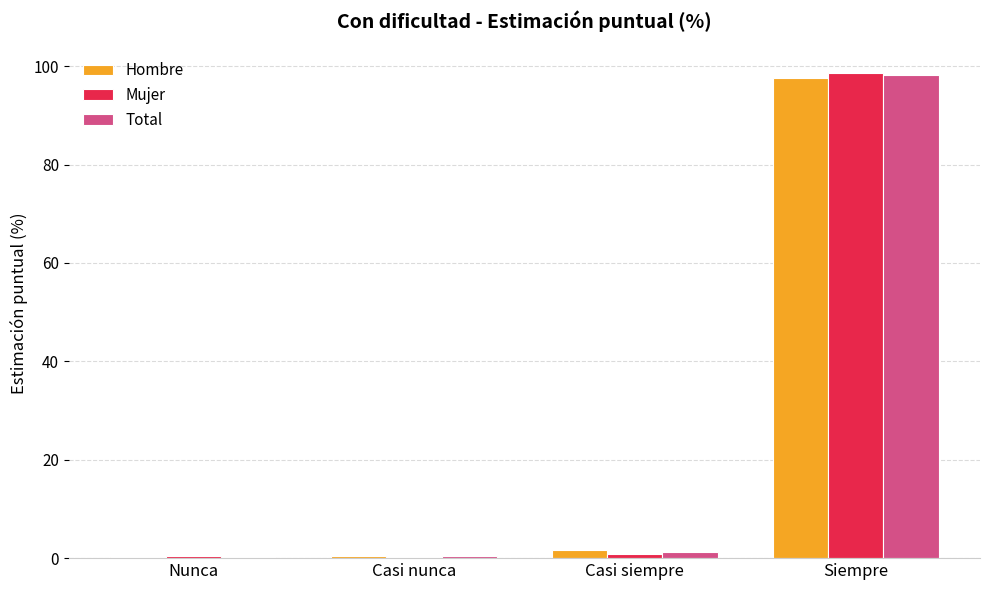

How many categories are shown in the chart?

4